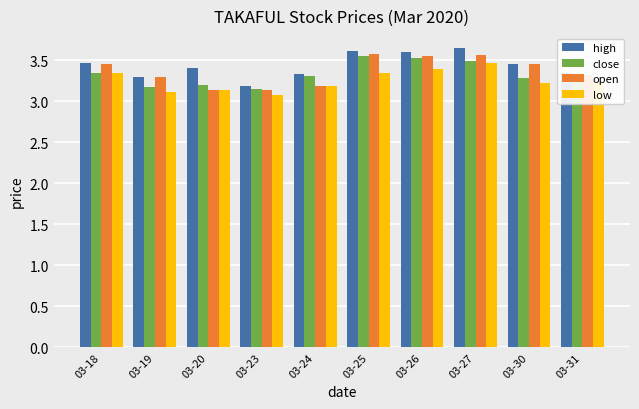

What is the sum of all close values?

33.3